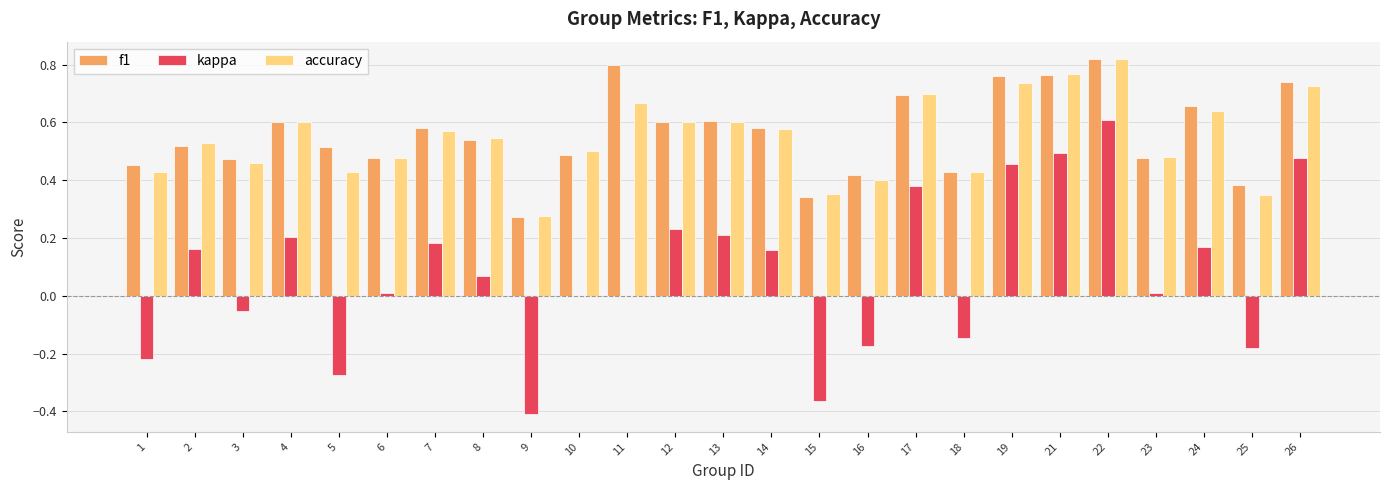

What are all the series names shown in the legend?

f1, kappa, accuracy